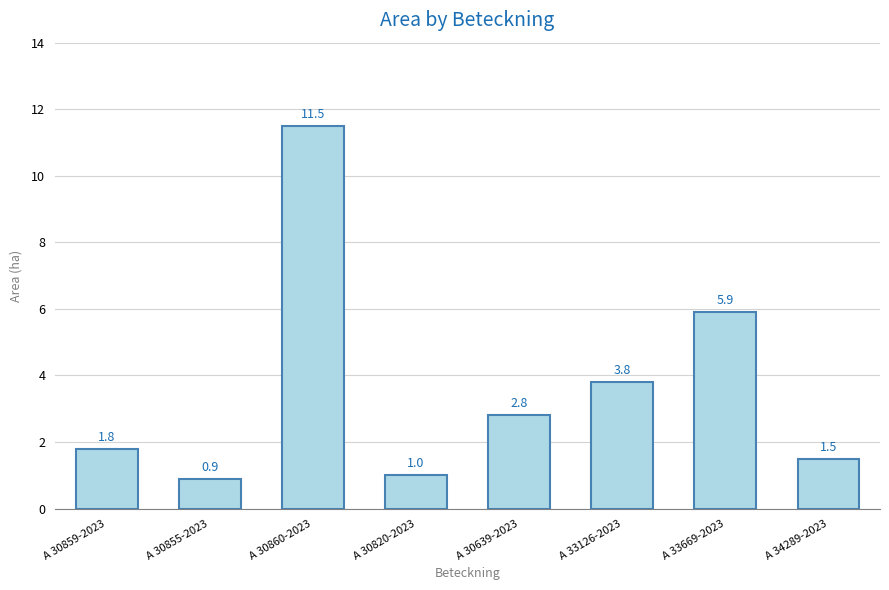

What is the label of the 1st bar from the right?

A 34289-2023